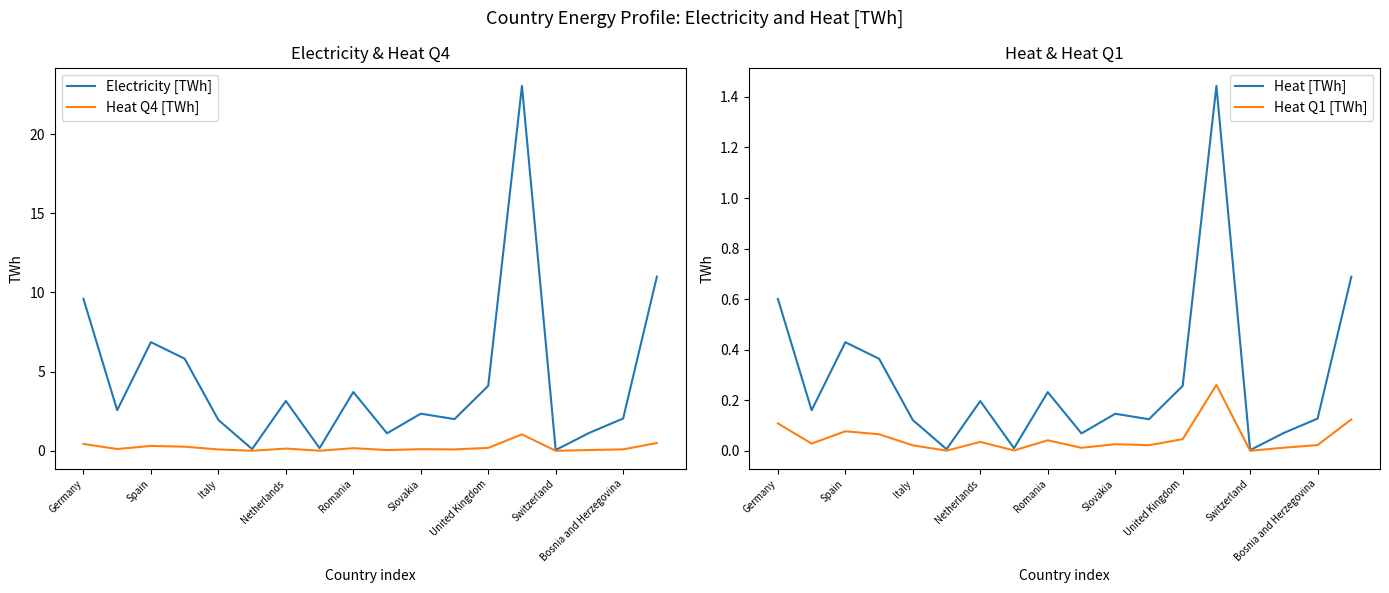

How many lines are shown in the chart?

4